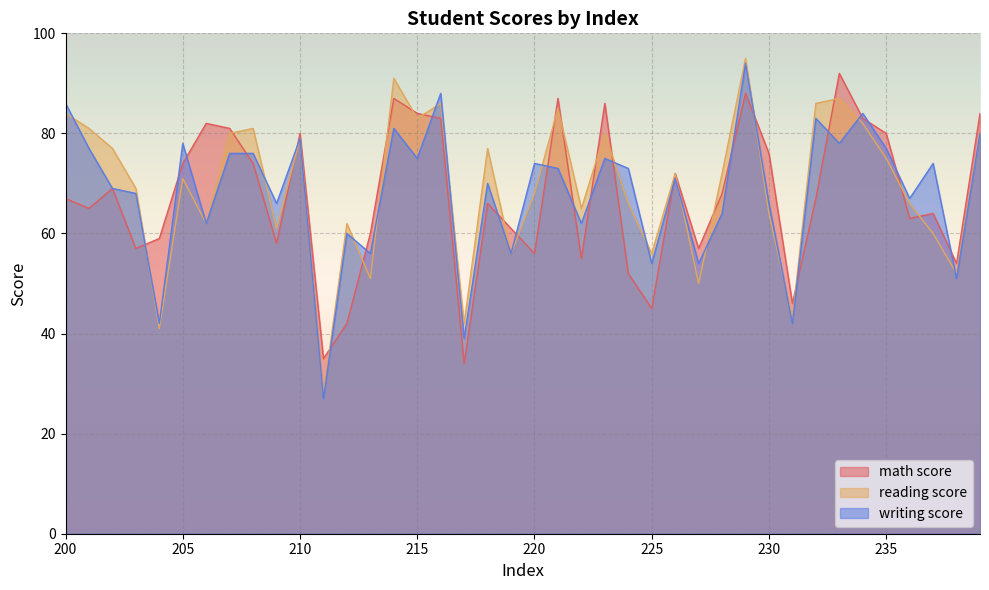

Where is reading score nearest to the value 61?

209